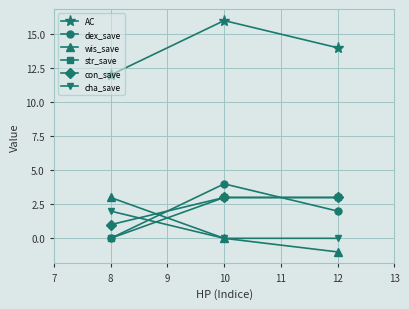

List the labels in order of dex_save value, smallest first.

8, 12, 10